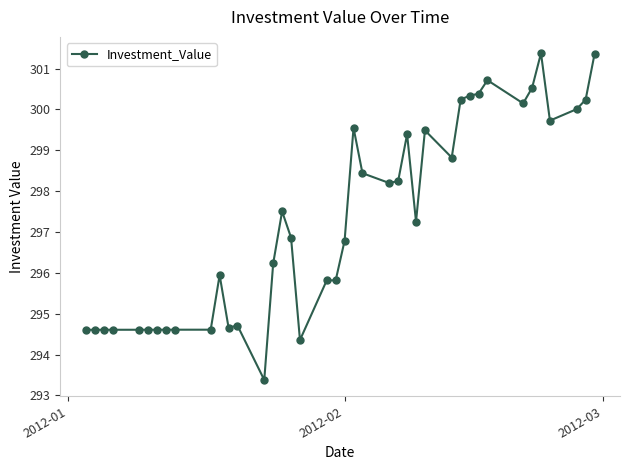

True or false: the data has more than 0 interior local peaks.

True